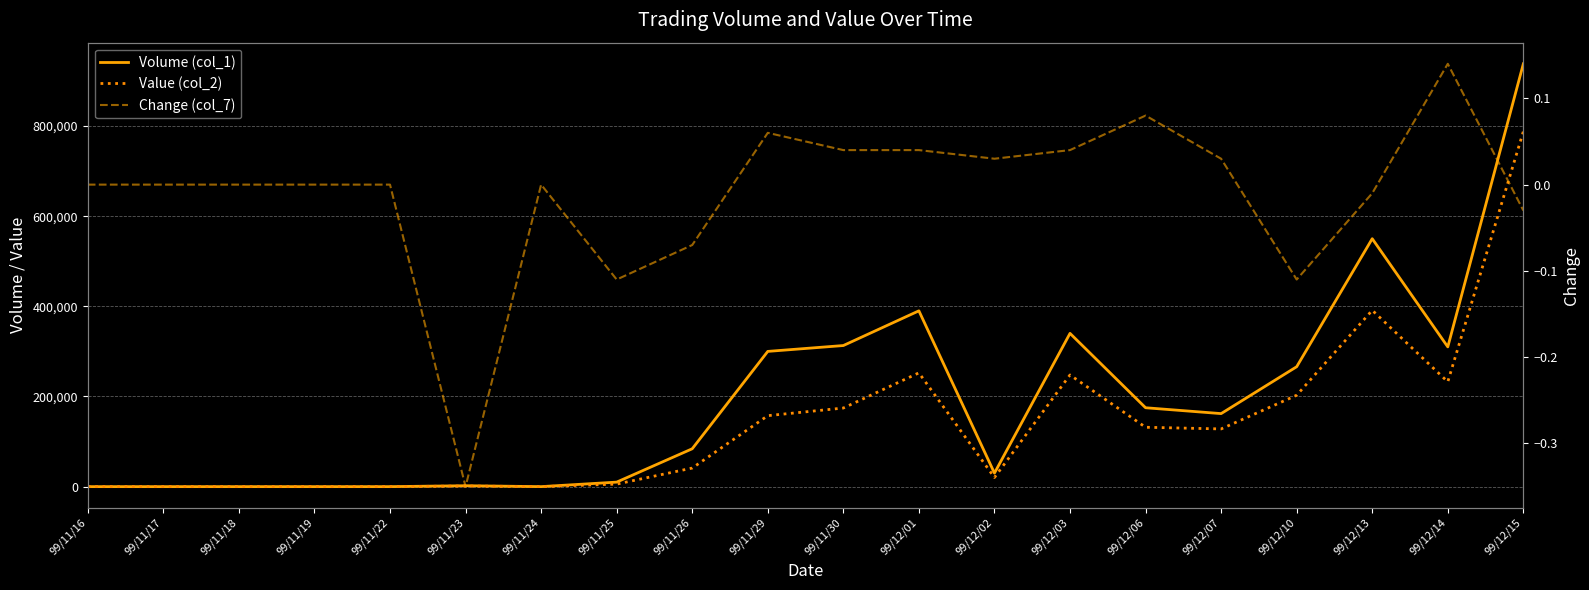

What is the label of the 11th point from the right?

99/11/29